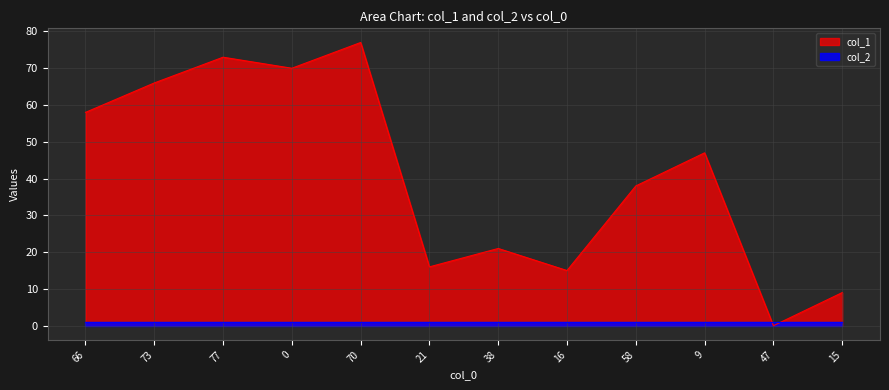

True or false: the data has more than 1 interior local peaks.

True